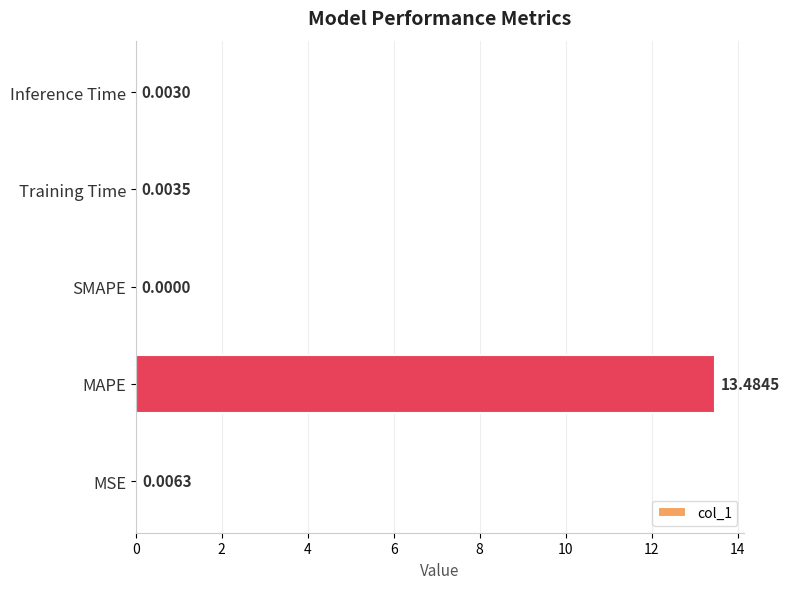

Are the bars grouped side by side (vs. stacked)?

No